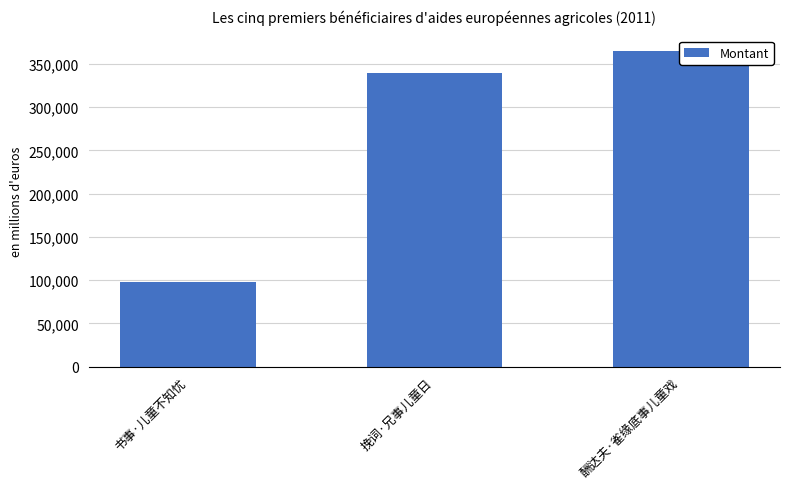

List the labels in order of value, smallest first.

书事·儿童不知忧, 挽词·兄事儿童日, 酬达夫·雀缘底事儿童戏